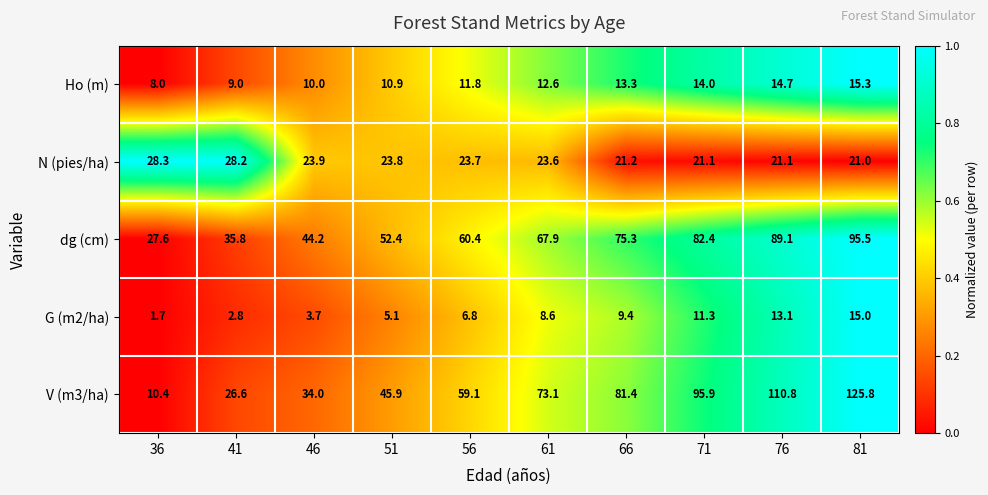

What is the greatest value displayed?

125.8